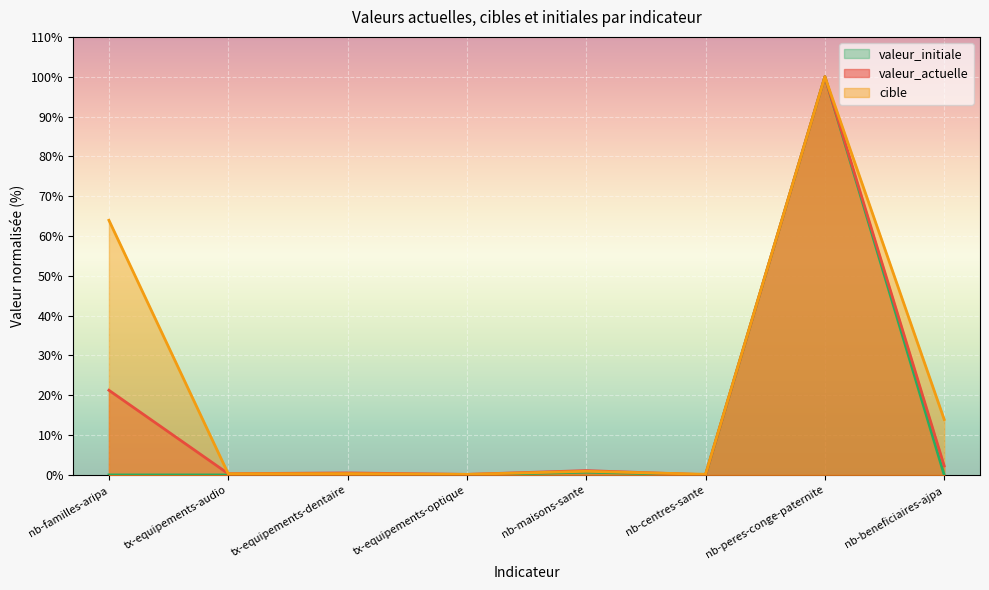

Rank the series at nb-peres-conge-paternite from lowest to highest value.

valeur_actuelle, cible, valeur_initiale